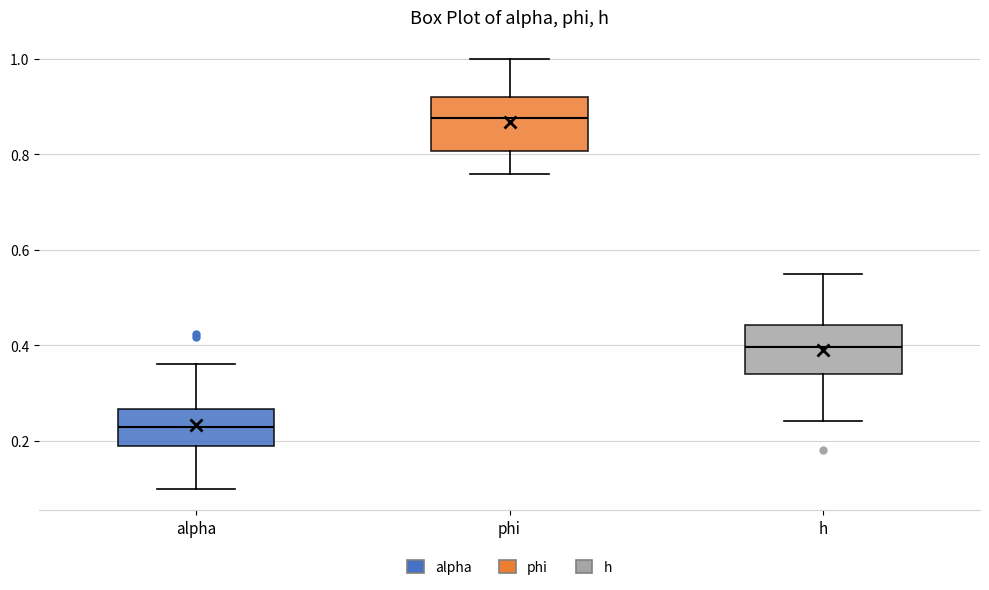

Reading left to right, transcribe this box plot: for each box, give where its median line is, the range the box spans, and where its two whiskers end, as read against the y-axis. The values are not printed on the chart, so give them approximately, as read against the axis.

alpha: median 0.22, box 0.18 to 0.26, whiskers 0.10 to 0.36
phi: median 0.88, box 0.80 to 0.92, whiskers 0.76 to 1.00
h: median 0.40, box 0.34 to 0.44, whiskers 0.24 to 0.54